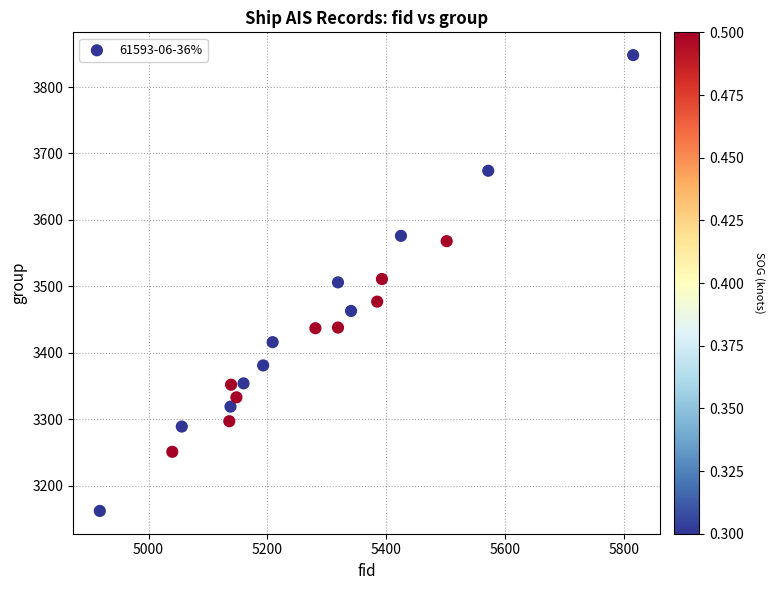

What is the range of Y values (max minus min)?

686